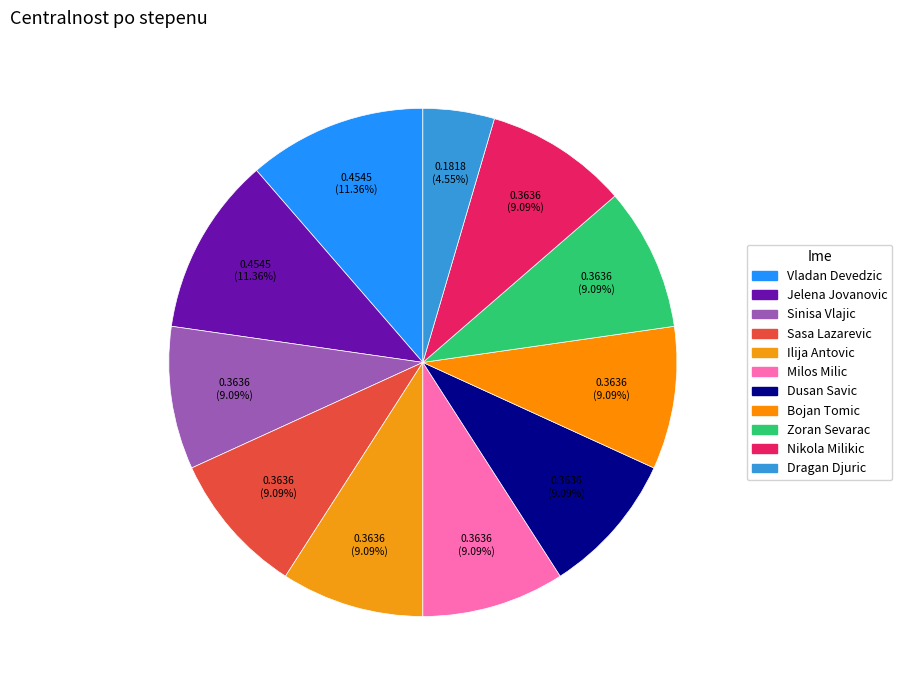

Rank the categories by value from highest to lowest.

Vladan Devedzic, Jelena Jovanovic, Sinisa Vlajic, Sasa Lazarevic, Ilija Antovic, Milos Milic, Dusan Savic, Bojan Tomic, Zoran Sevarac, Nikola Milikic, Dragan Djuric